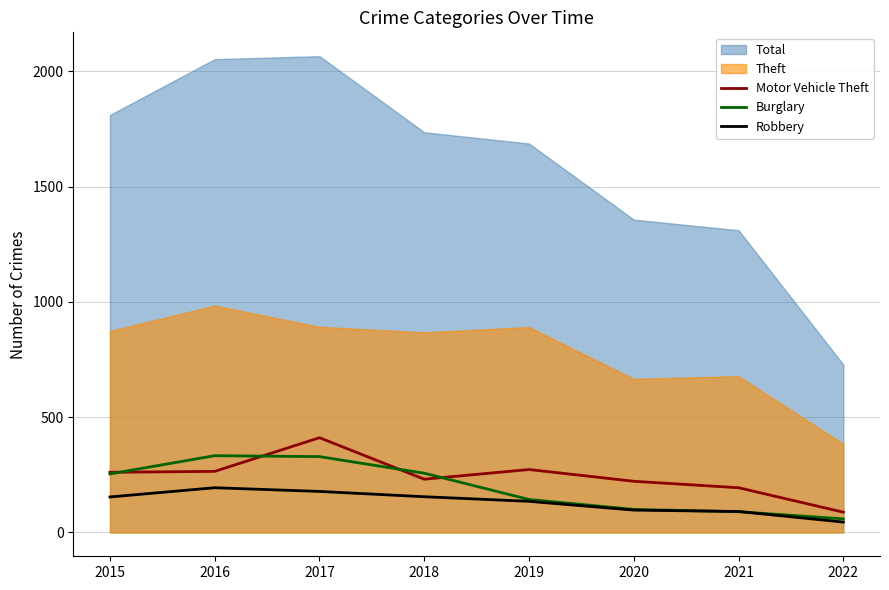

Is the value of Motor Vehicle Theft at 2021 greater than the value of Burglary at 2018?

No